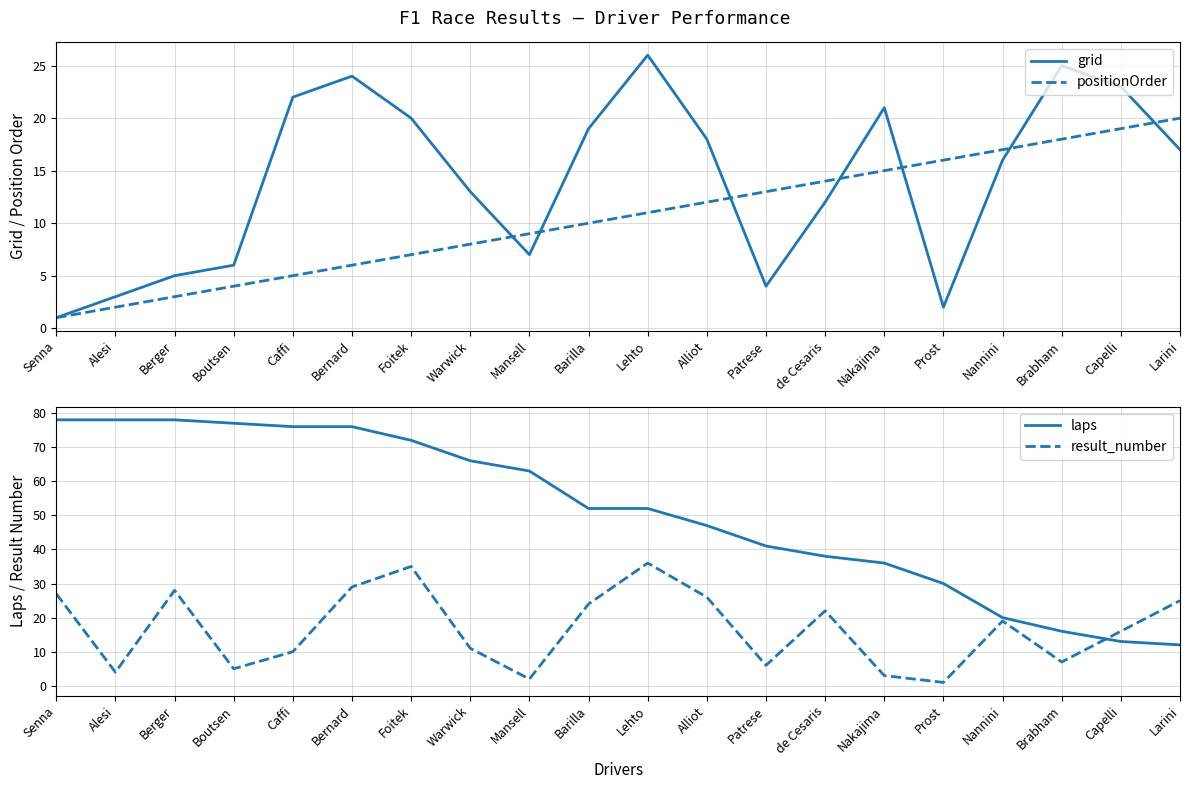

What is the total value across all series at Caffi?

113